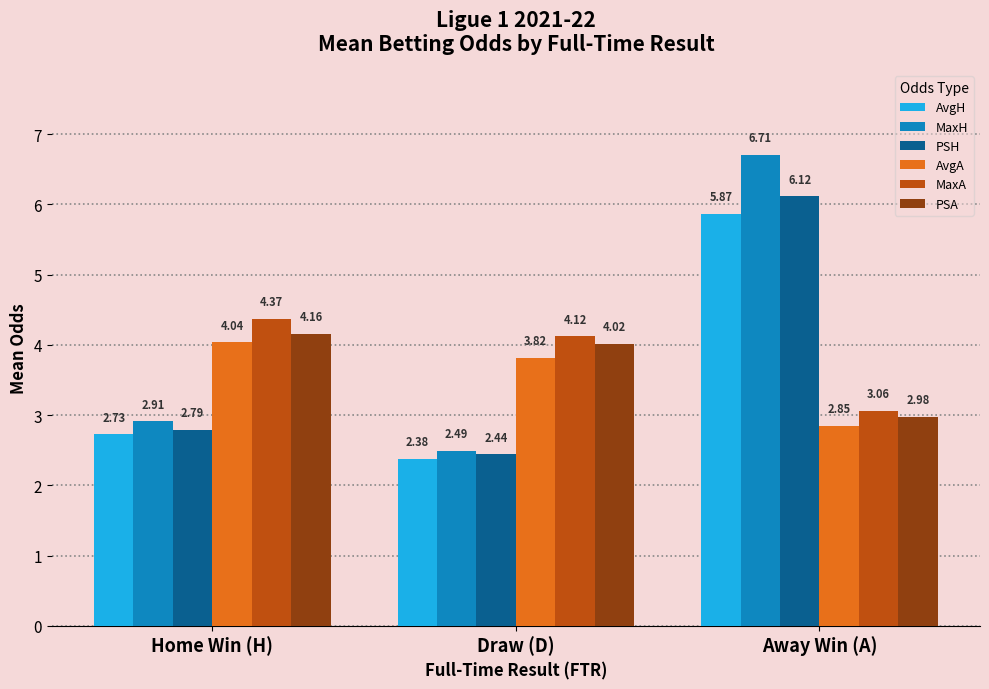

Is it true that MaxH equals 2.5 at Draw (D)?

True